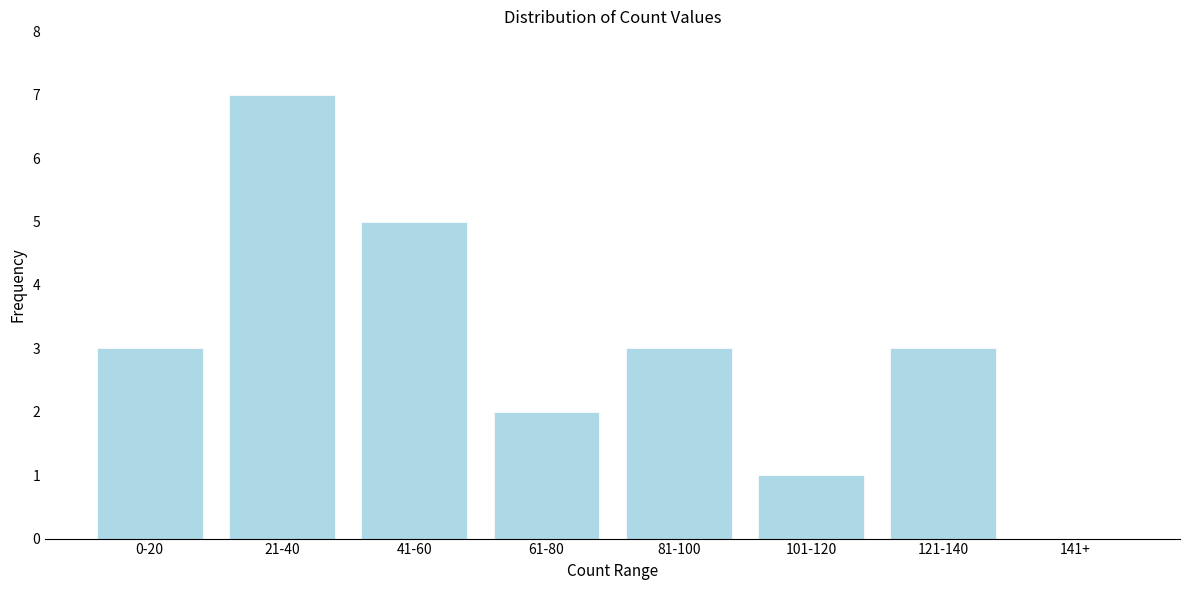

Reading left to right, transcribe all the data shown in this chart.

0-20=3	21-40=7	41-60=5	61-80=2	81-100=3	101-120=1	121-140=3	141+=0